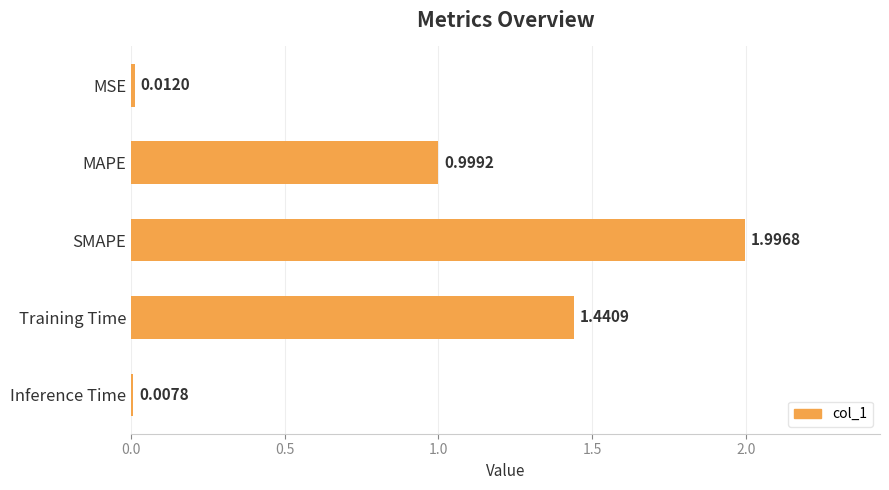

Rank the categories by value from highest to lowest.

SMAPE, Training Time, MAPE, MSE, Inference Time